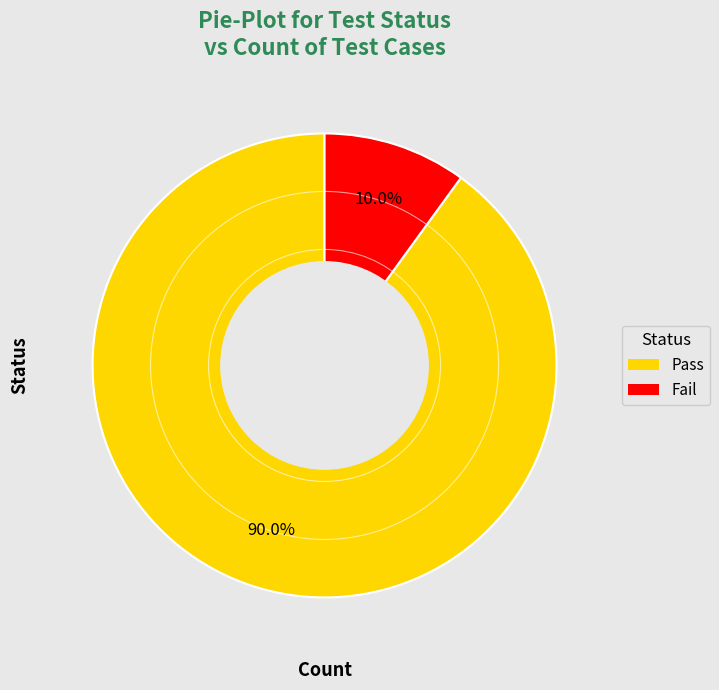

Rank the categories by value from highest to lowest.

Pass, Fail